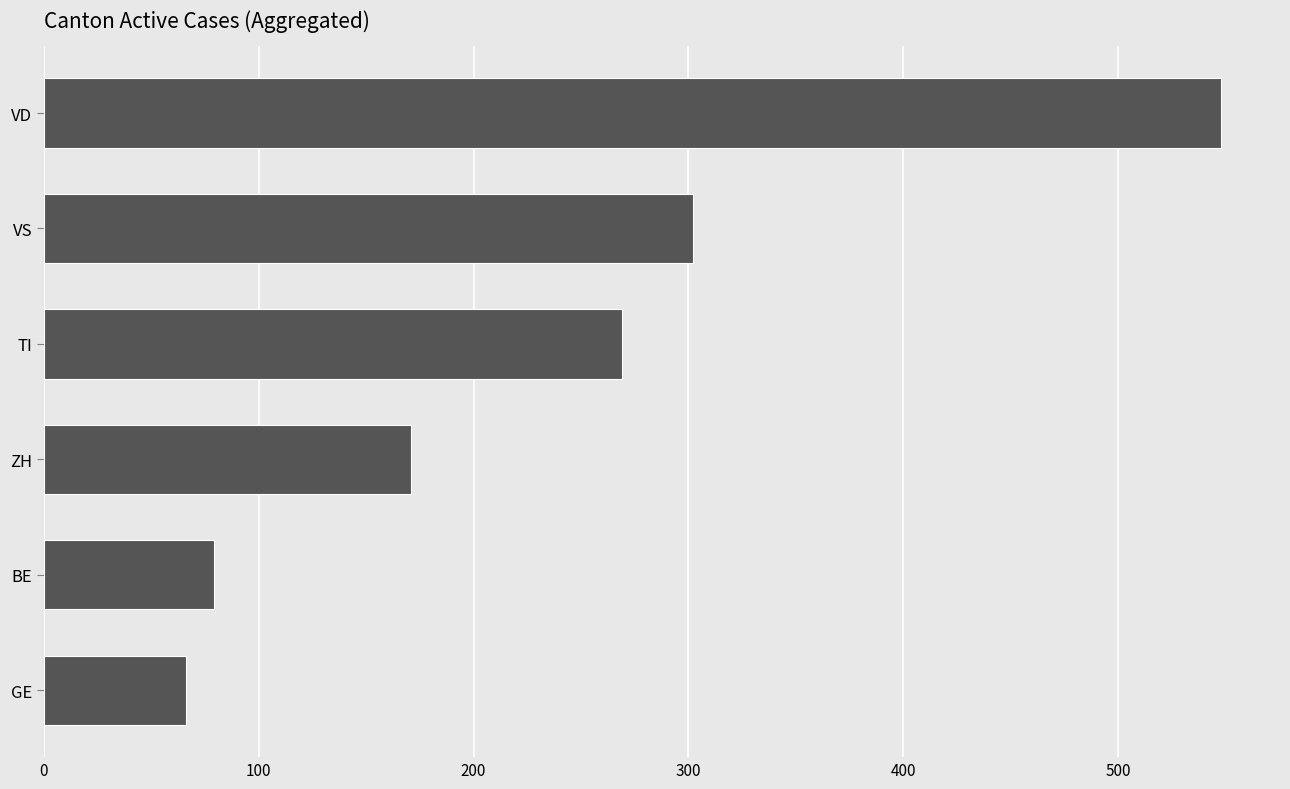

Reading top to bottom, extract all data points from this chart.

VD=548	VS=302	TI=269	ZH=171	BE=79	GE=66